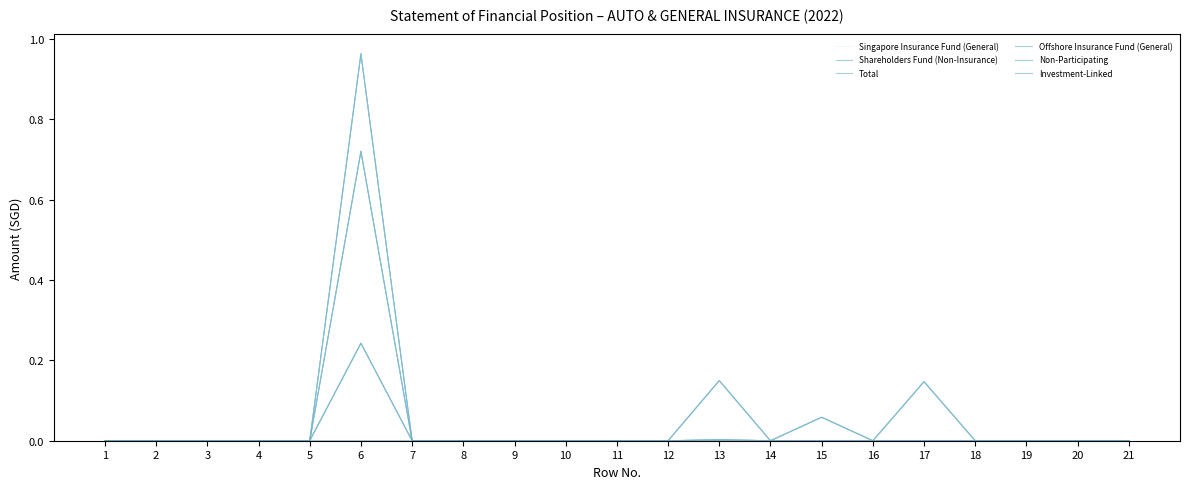

At 11, list the series in order from smallest to largest.

Singapore Insurance Fund (General), Shareholders Fund (Non-Insurance), Total, Offshore Insurance Fund (General), Non-Participating, Investment-Linked